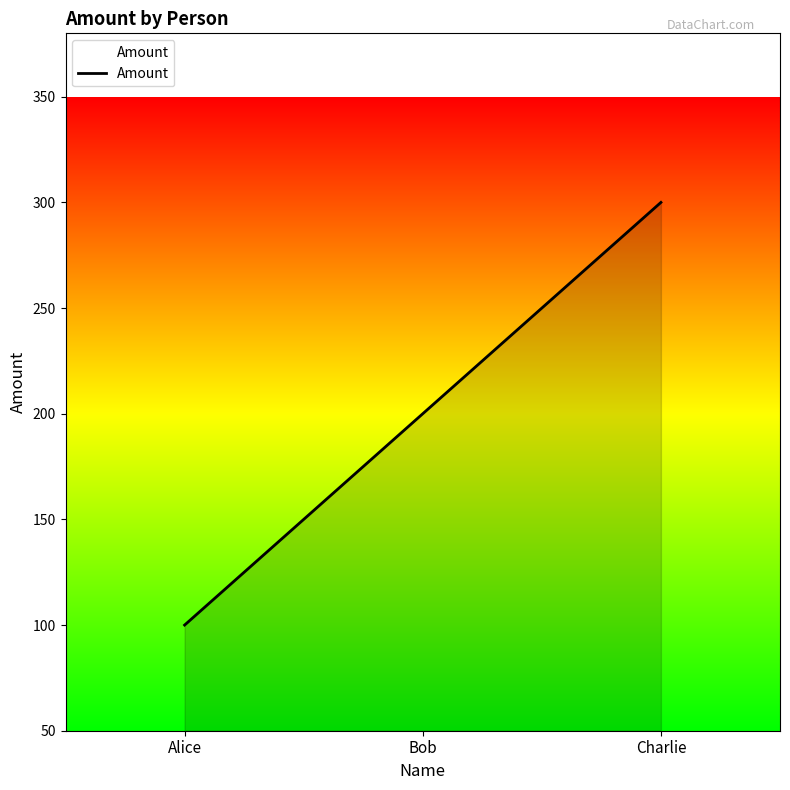

Rank the categories by value from highest to lowest.

Charlie, Bob, Alice